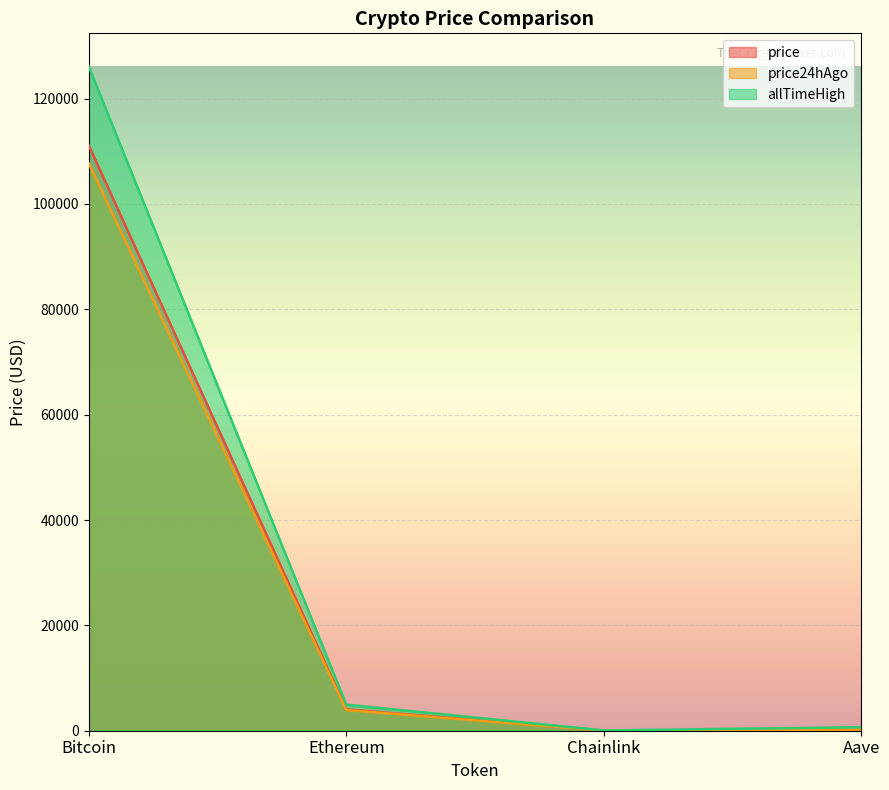

How many lines are shown in the chart?

3